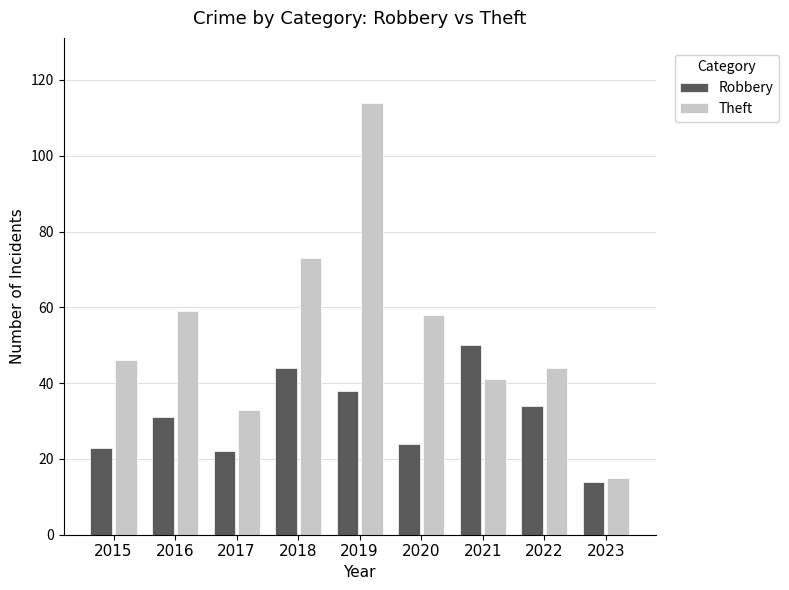

What are all the series names shown in the legend?

Robbery, Theft